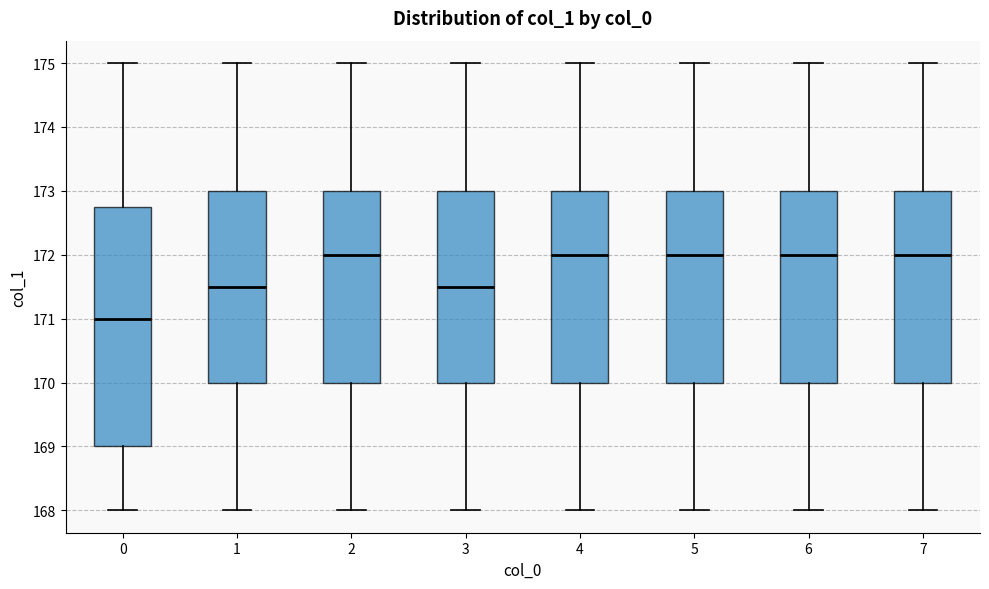

Reading left to right, transcribe this box plot: for each box, give where its median line is, the range the box spans, and where its two whiskers end, as read against the y-axis. The values are not printed on the chart, so give them approximately, as read against the axis.

0: median 171.0, box 169.0 to 172.8, whiskers 168.0 to 175.0
1: median 171.5, box 170.0 to 173.0, whiskers 168.0 to 175.0
2: median 172.0, box 170.0 to 173.0, whiskers 168.0 to 175.0
3: median 171.5, box 170.0 to 173.0, whiskers 168.0 to 175.0
4: median 172.0, box 170.0 to 173.0, whiskers 168.0 to 175.0
5: median 172.0, box 170.0 to 173.0, whiskers 168.0 to 175.0
6: median 172.0, box 170.0 to 173.0, whiskers 168.0 to 175.0
7: median 172.0, box 170.0 to 173.0, whiskers 168.0 to 175.0